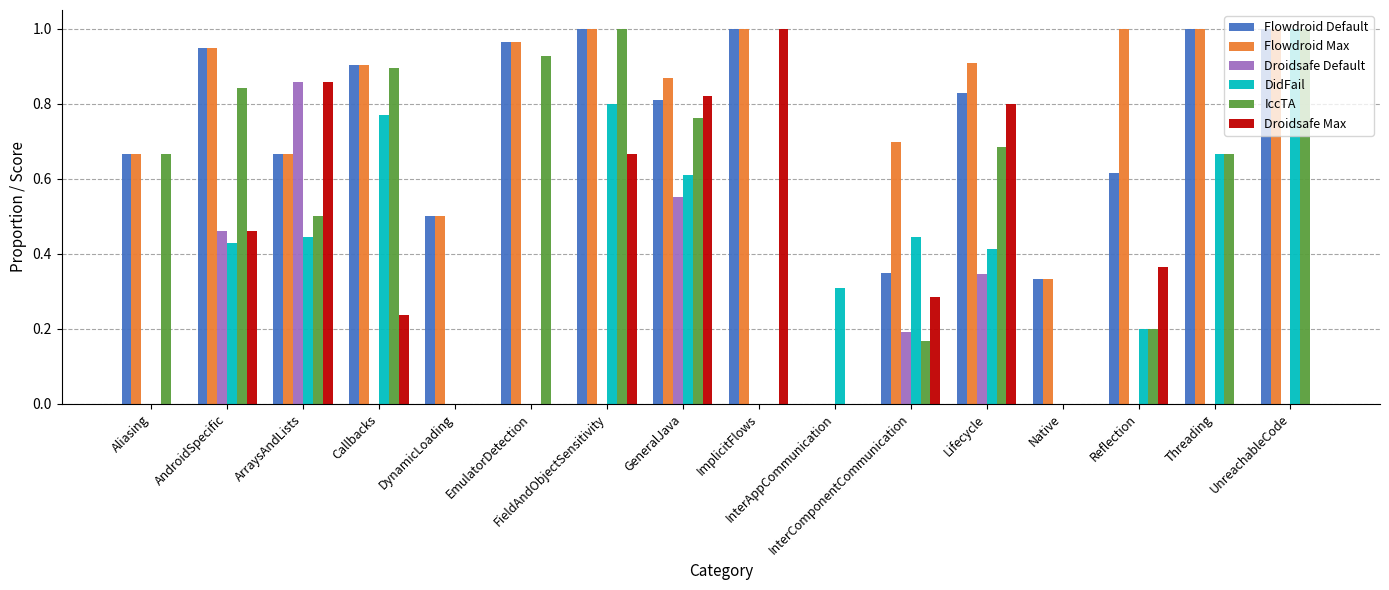

What are all the series names shown in the legend?

Flowdroid Default, Flowdroid Max, Droidsafe Default, DidFail, IccTA, Droidsafe Max